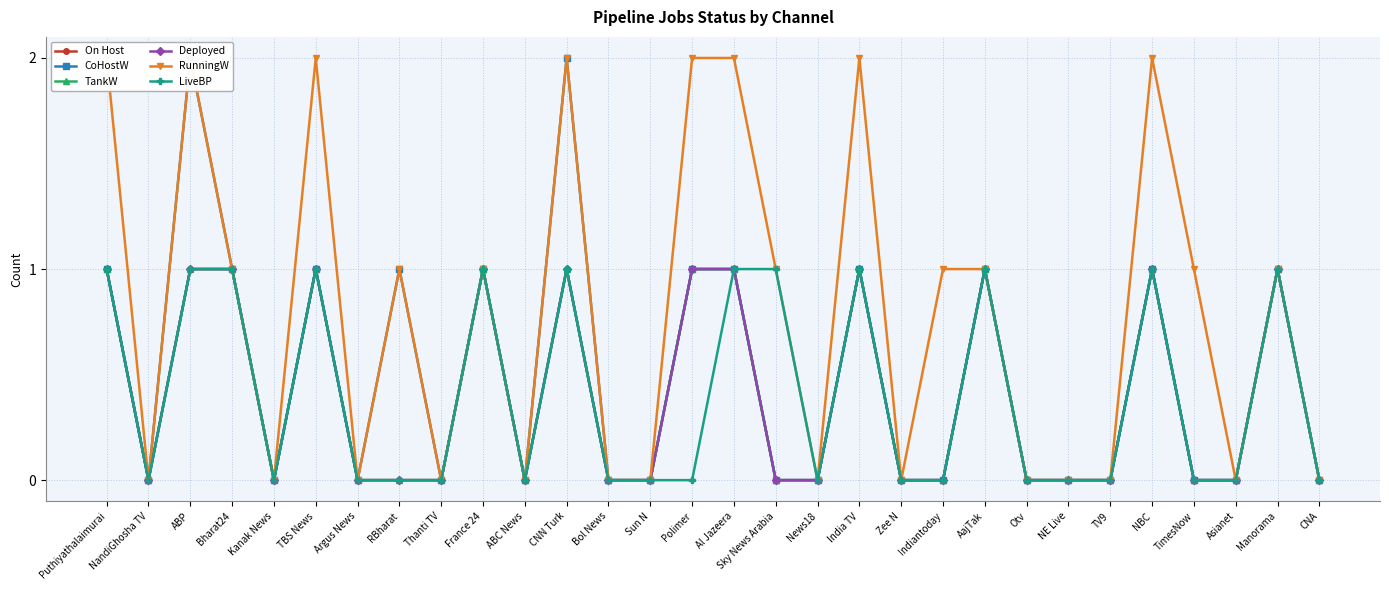

Where does the RunningW series first go above 1?

Puthiyathalaimurai